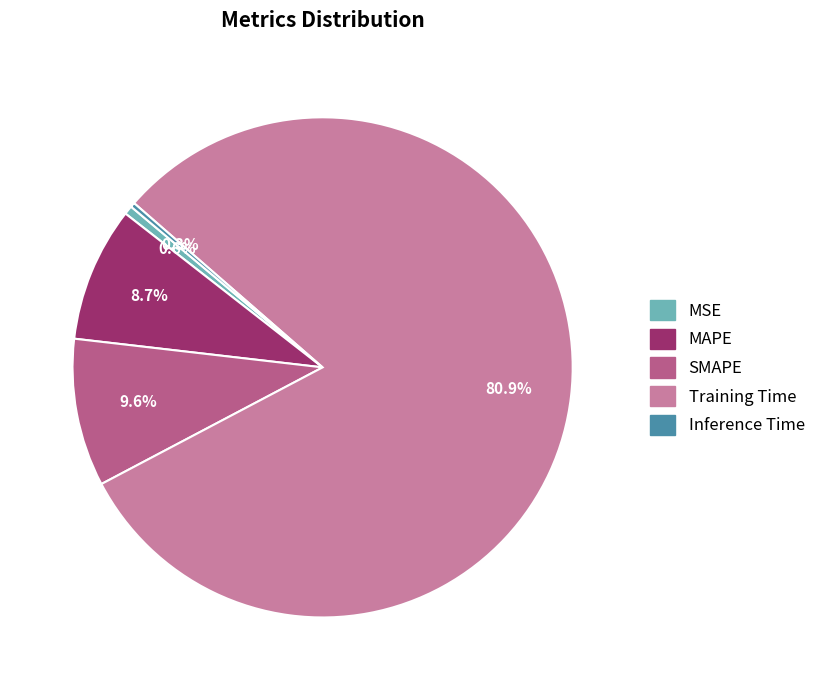

To the nearest percent, what portion does MAPE represent?

9%